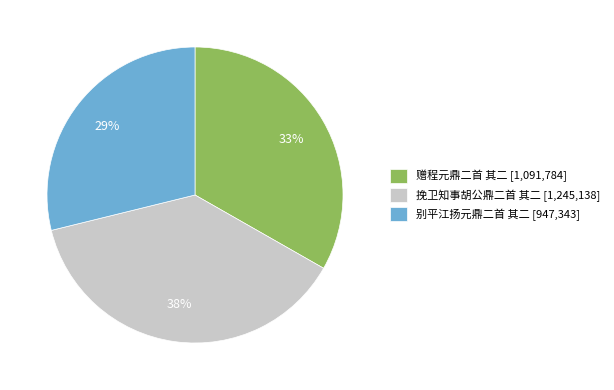

Does 赠程元鼎二首 其二 account for over 50% of the chart?

No